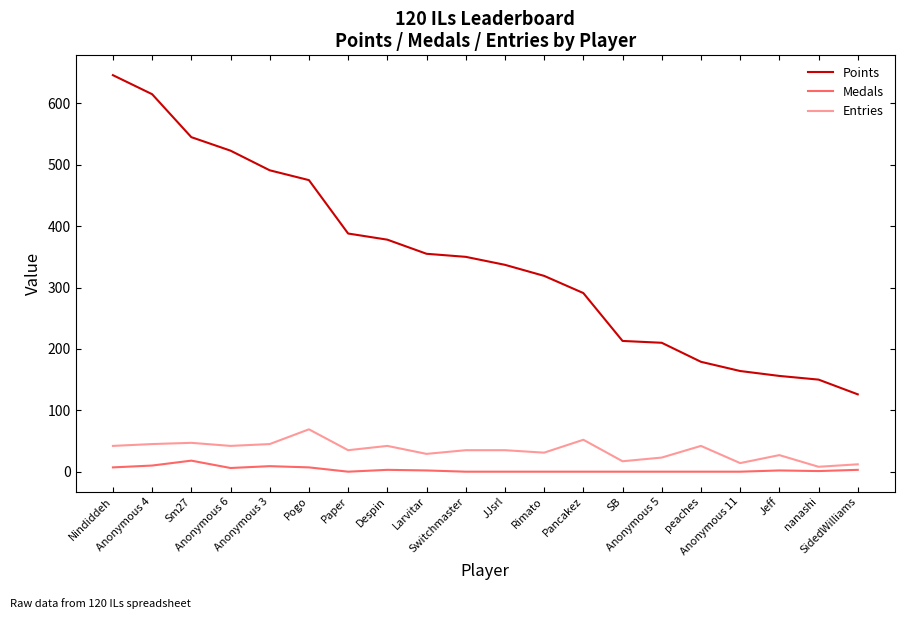

Which category has the highest value in the Points series?

Nindiddeh